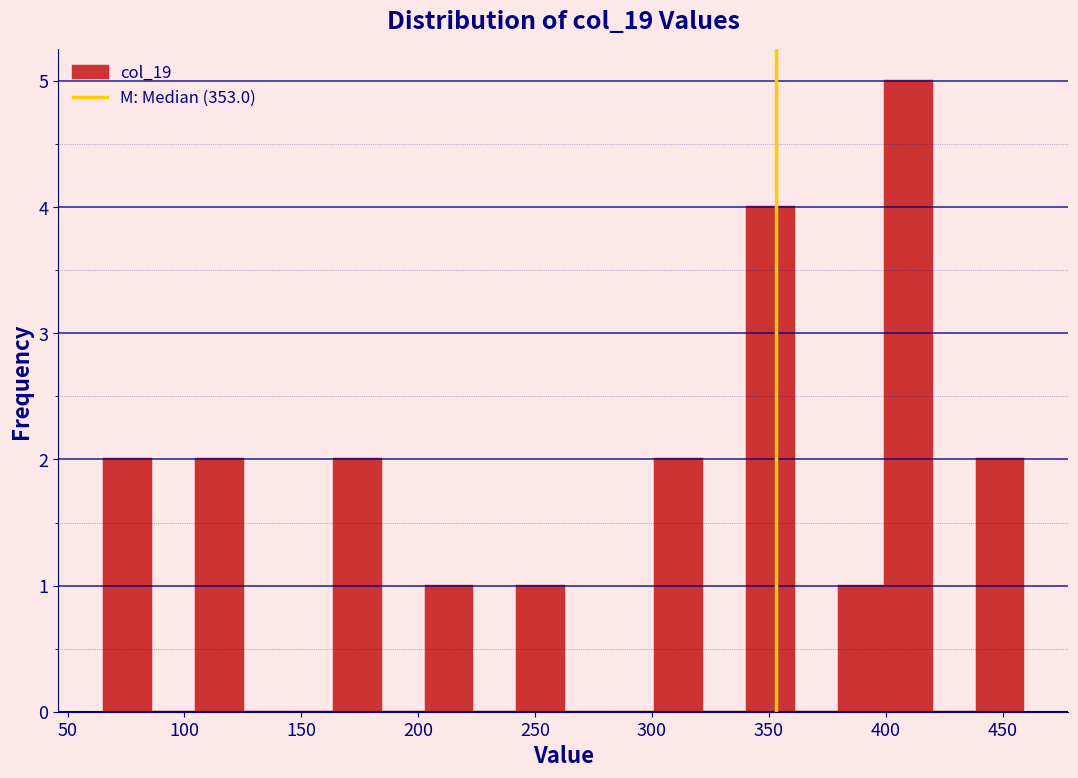

Read against the x-axis, roughly where is the centre of the tallest bar?

410